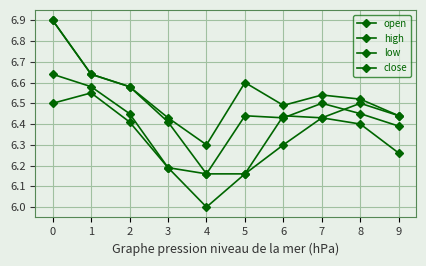

How many lines are shown in the chart?

4